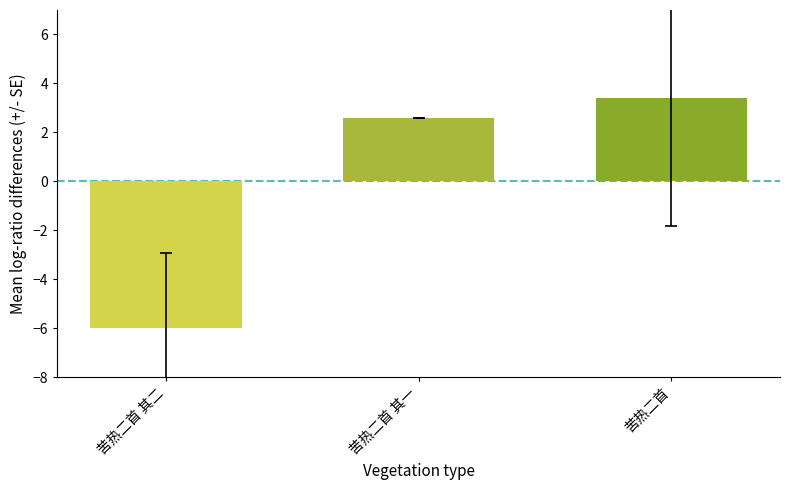

Reading left to right, transcribe all the data shown in this chart.

苦热二首 其二=-6.0	苦热二首 其一=2.6	苦热二首=3.4